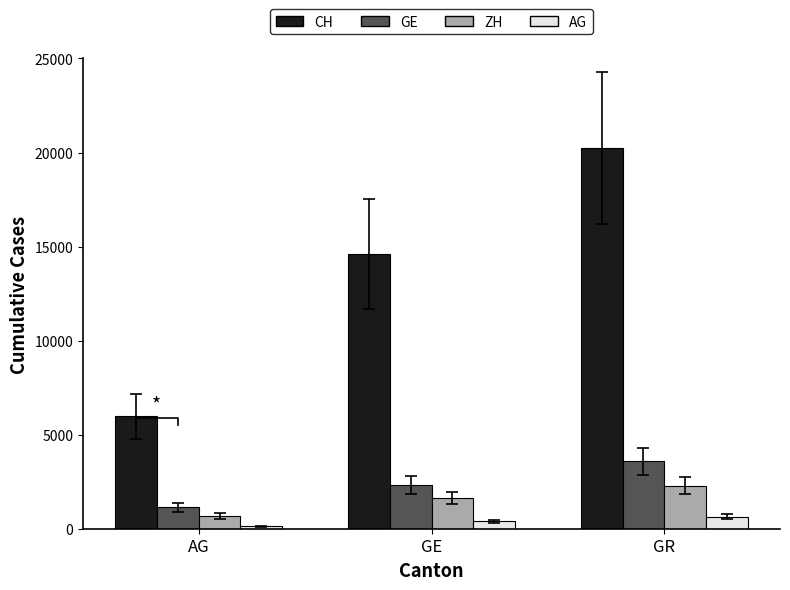

Reading right to left, transcribe all the data shown in this chart.

CH: GR=20239	GE=14628	AG=5990
GE: GR=3582	GE=2321	AG=1139
ZH: GR=2289	GE=1616	AG=679
AG: GR=631	GE=407	AG=134